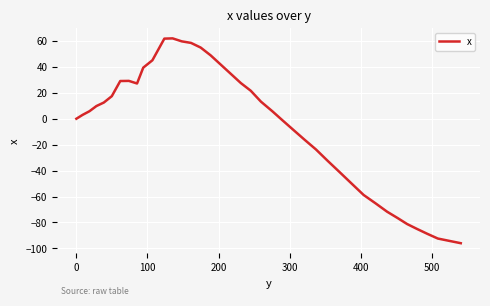

What is the maximum value shown in the chart?

62.0